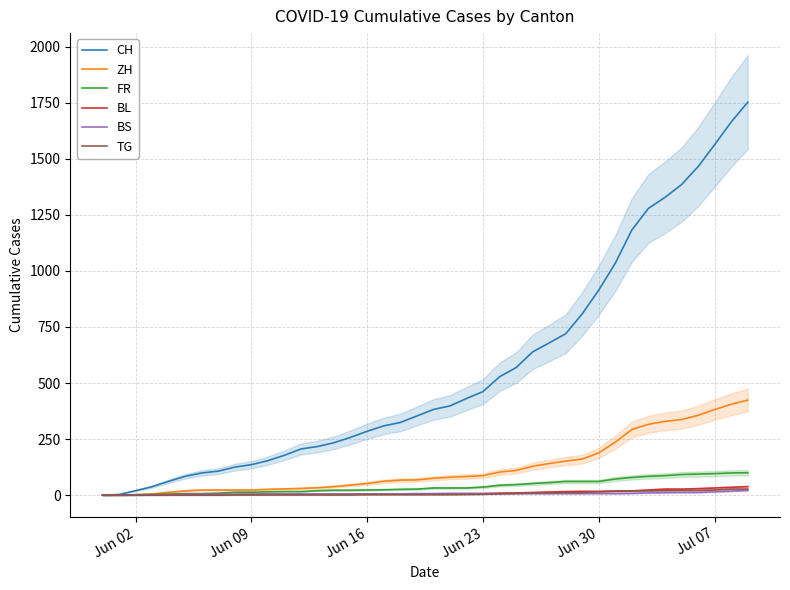

What are all the series names shown in the legend?

CH, ZH, FR, BL, BS, TG